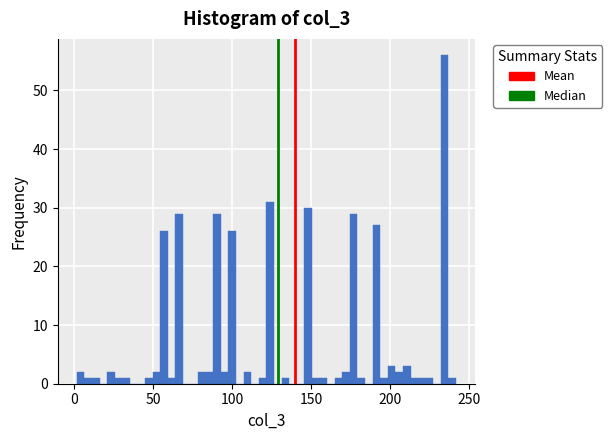

Around what value on the x-axis is the tallest bar? Give the approximate position of its centre, as read against the axis.

235